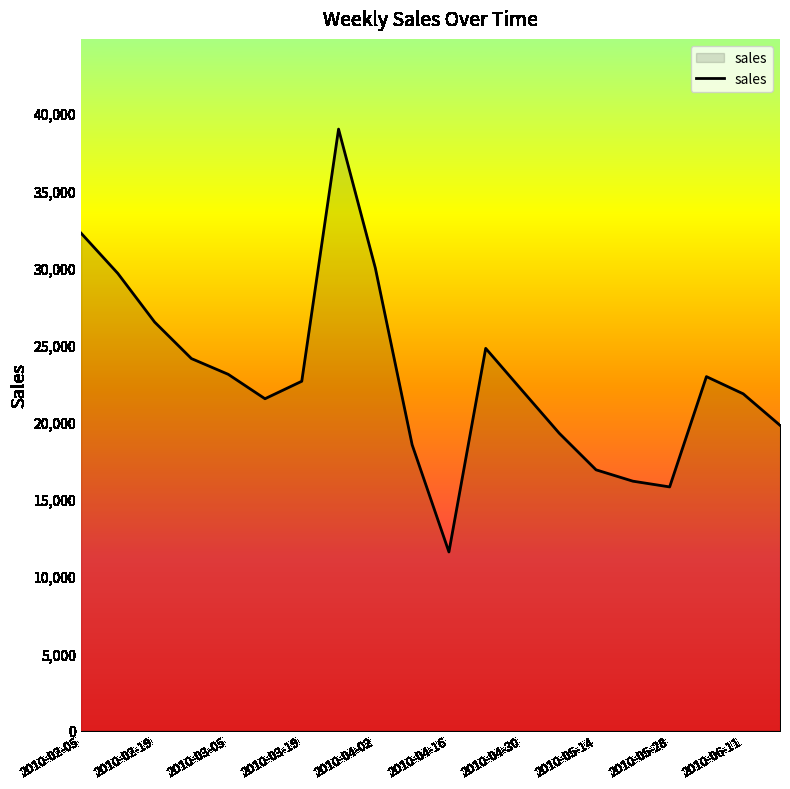

What is the difference between the maximum and minimum values?

27401.6